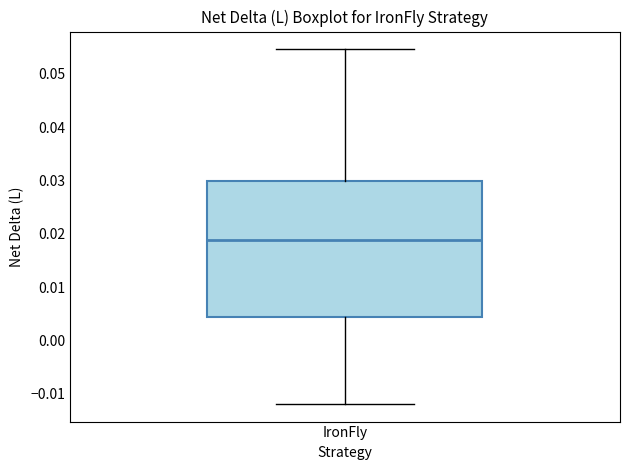

Where does the lower whisker of the box for IronFly end on the y-axis? The values are not printed on the chart, so give them approximately, as read against the axis.

-0.012